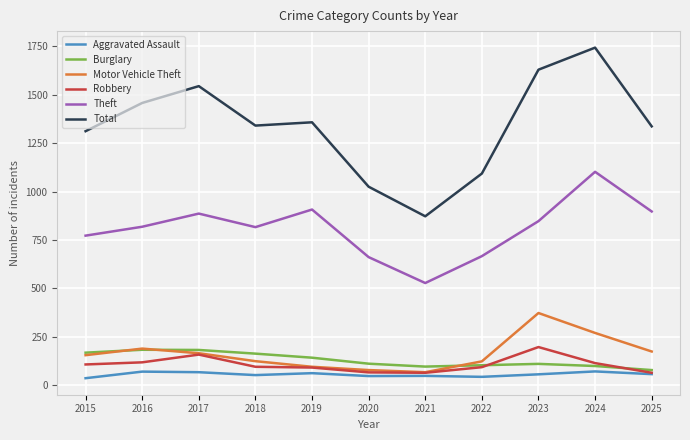

What is the approximate value of Robbery at 2019?

90